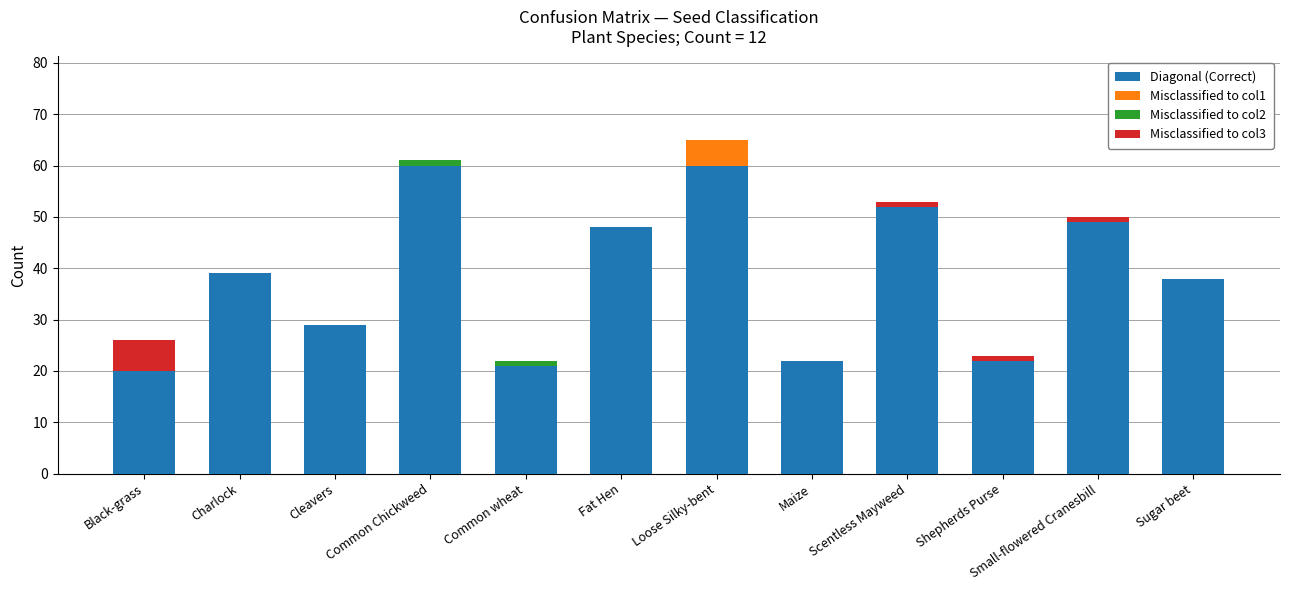

What is the highest value of the Diagonal (Correct) series?

60